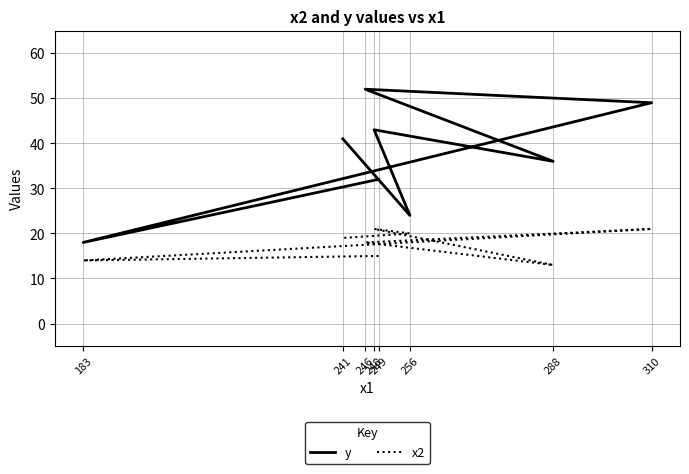

Does the chart display data point markers on the line(s)?

No